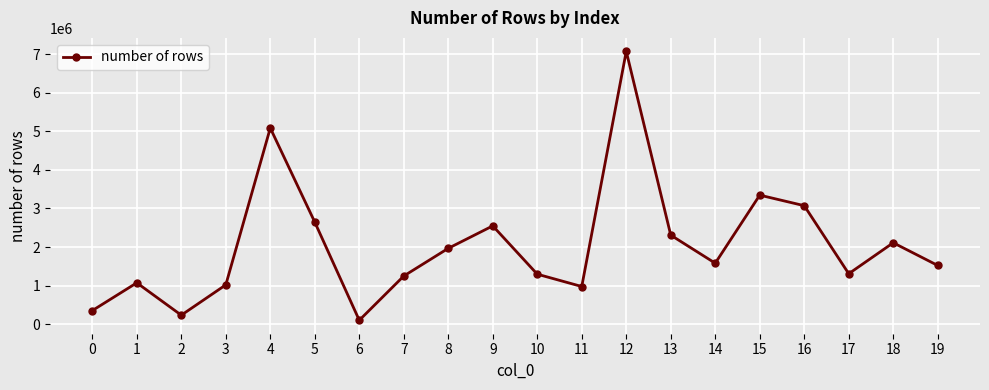

The chart shows a value of 1755831 at 1. True or false?

False